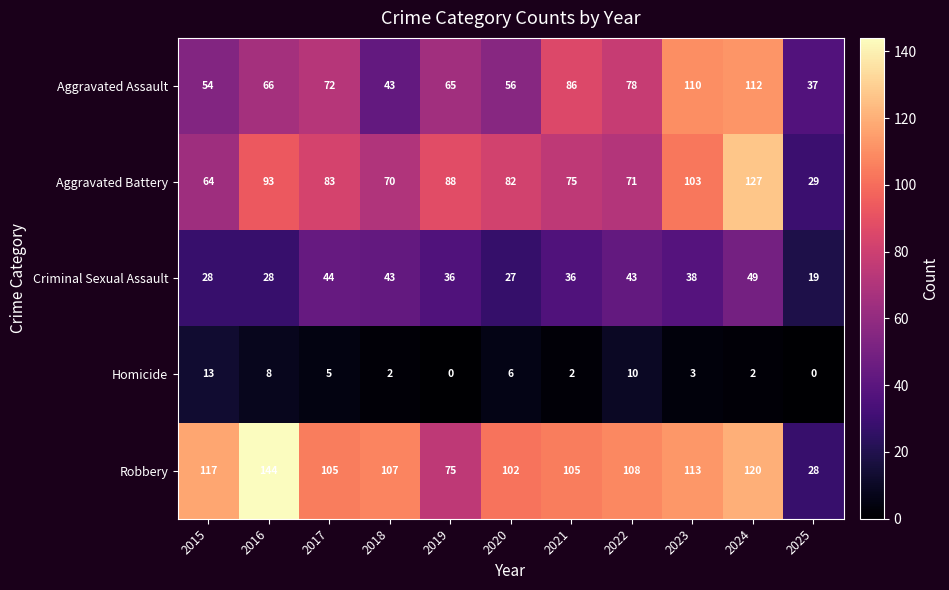

True or false: Homicide has a value of 2 at 2018.

True